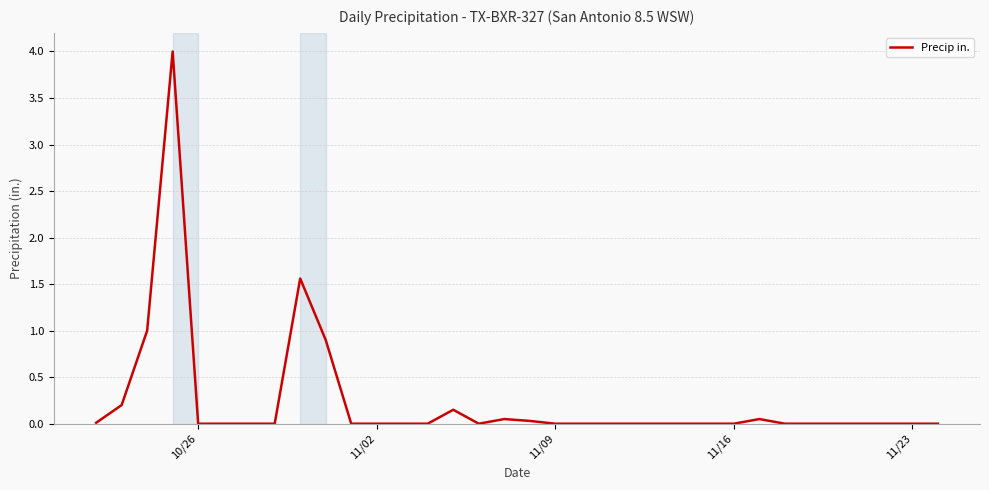

What is the greatest value displayed?

4.0